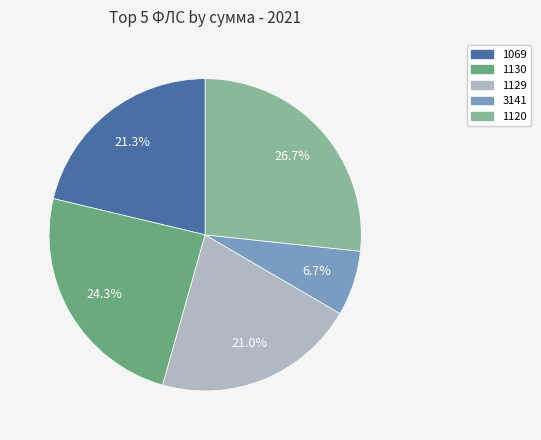

Count the number of slices in the pie.

5